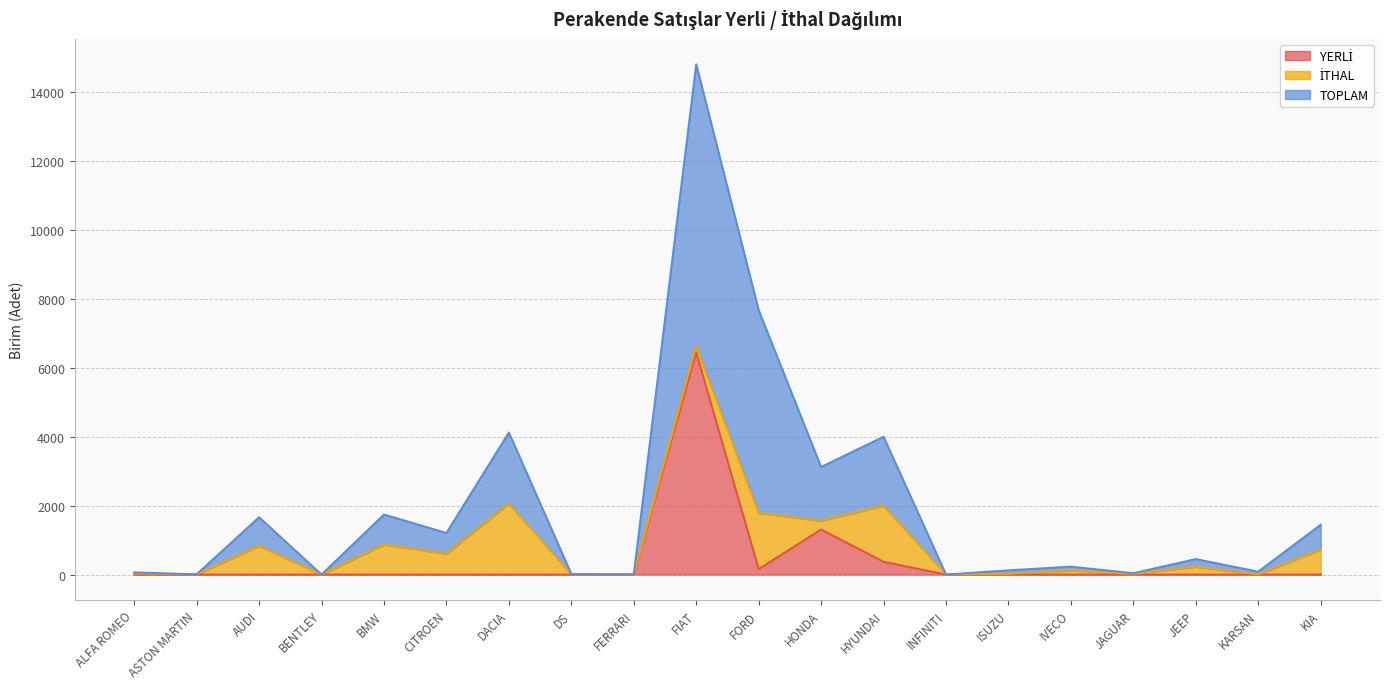

What is the label of the 12th point from the right?

FERRARI